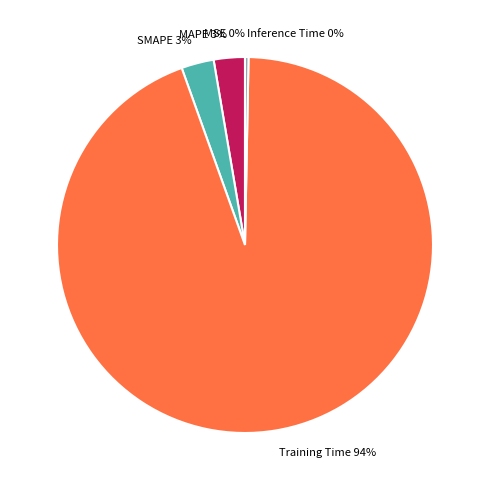

Between Inference Time and MAPE, which is larger?

MAPE